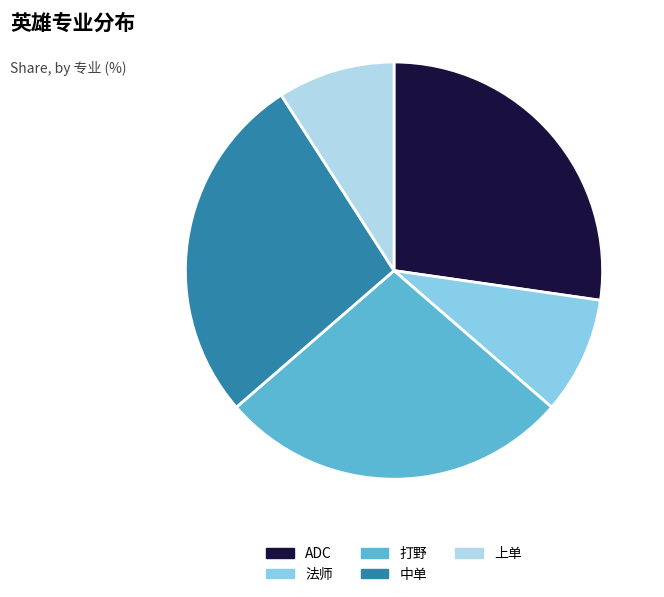

Between ADC and 法师, which is larger?

ADC